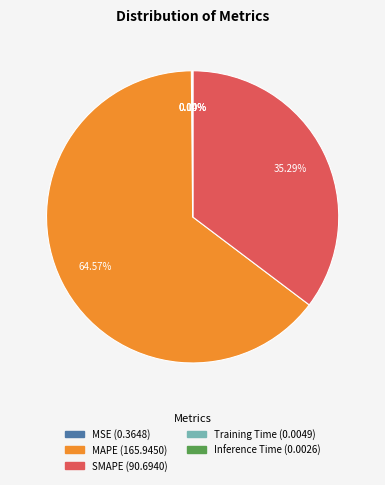

Is there a majority slice in this chart?

Yes